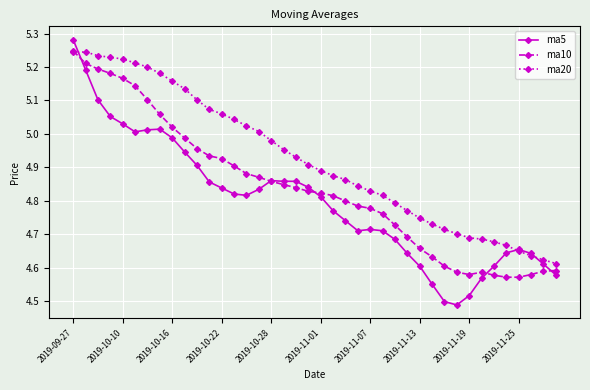

Which series has the largest total across all categories?

ma20